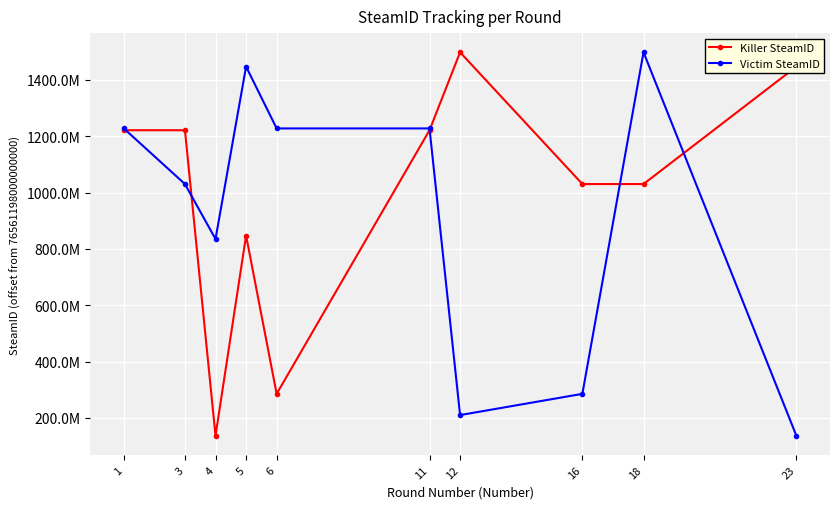

Reading left to right, what are all the values shown in this chart?

Killer SteamID: 1220996082	1220996082	136975139	847256506	285536366	1220996082	1497572782	1030004216	1030004216	1446797133
Victim SteamID: 1227379015	1030004216	834981583	1446797133	1227379015	1227379015	210270744	285536366	1497572782	136975139